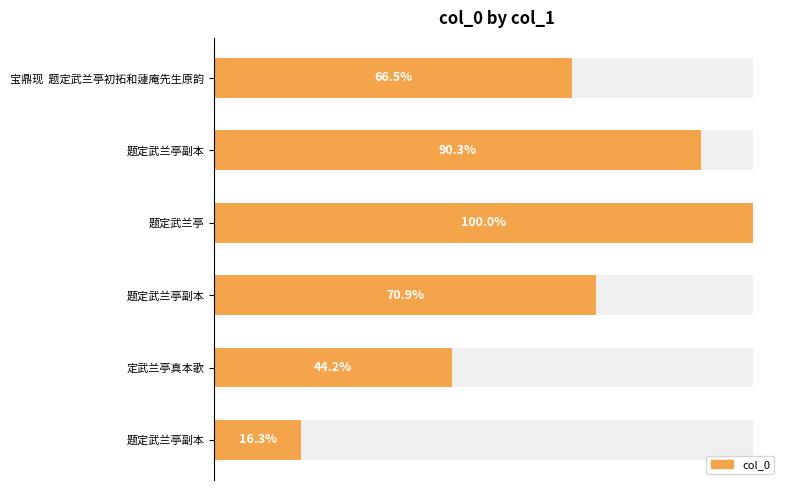

How many bars are there in total?

6